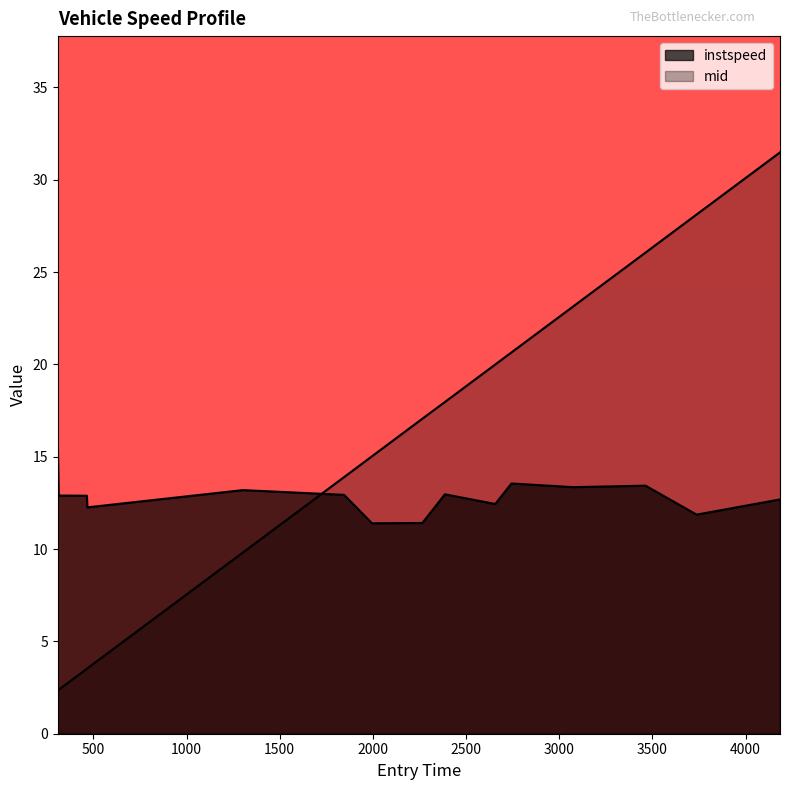

What is the label of the 14th point from the right?

543